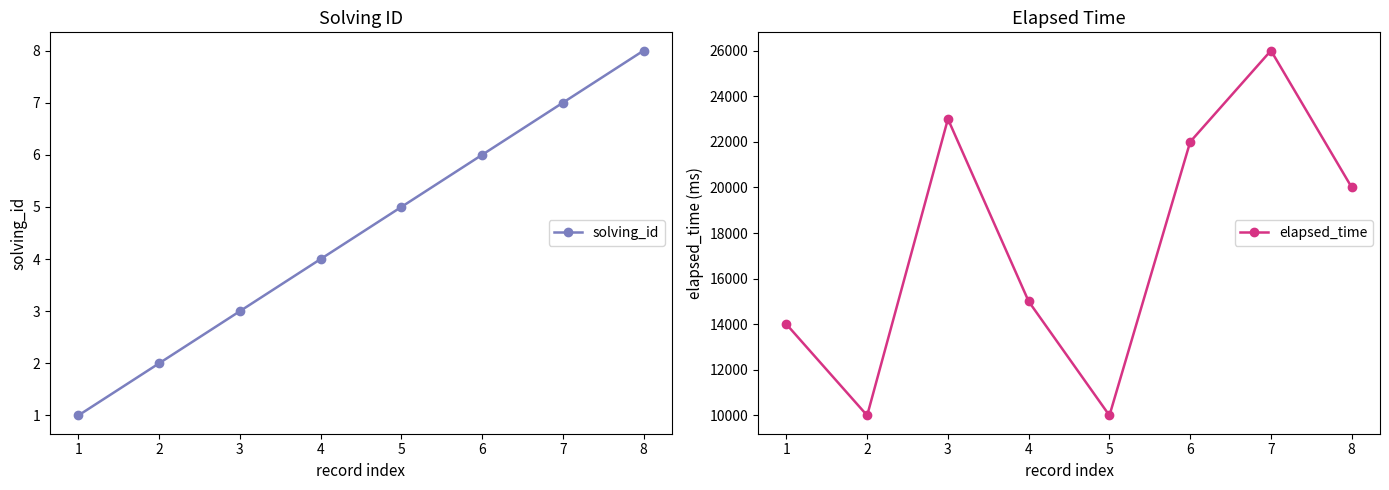

Is it true that elapsed_time equals 38420 at 6?

False